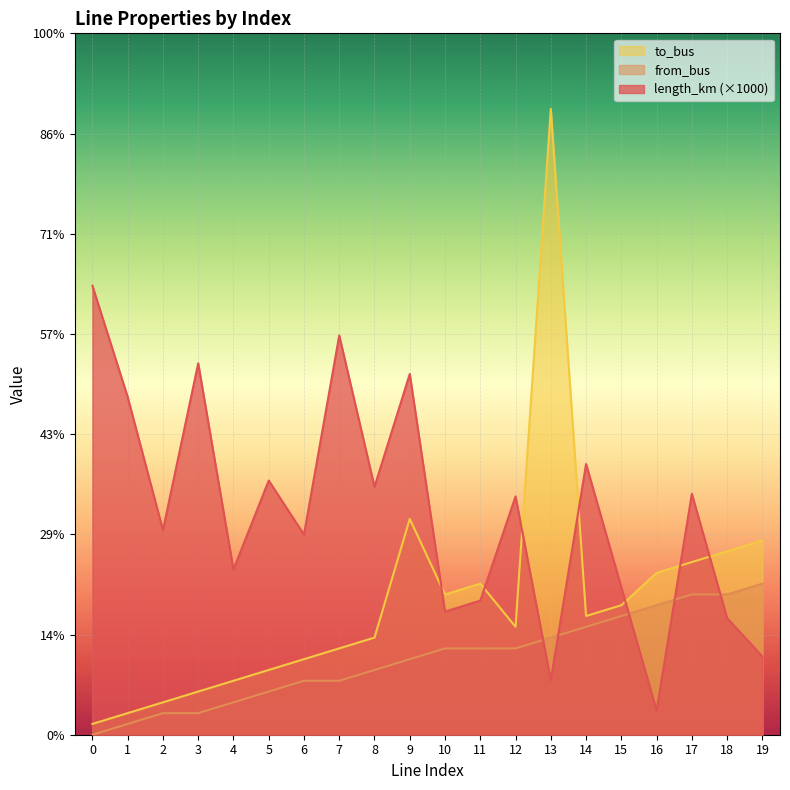

After their last crossing, which series has the higher values: length_km or from_bus?

from_bus